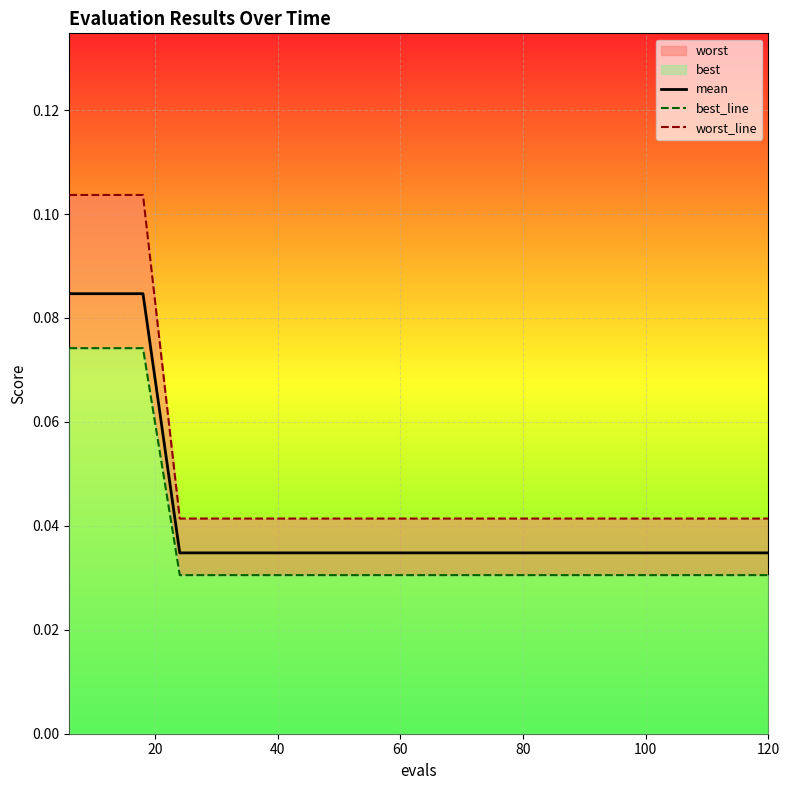

True or false: best_line and mean intersect in this chart.

False